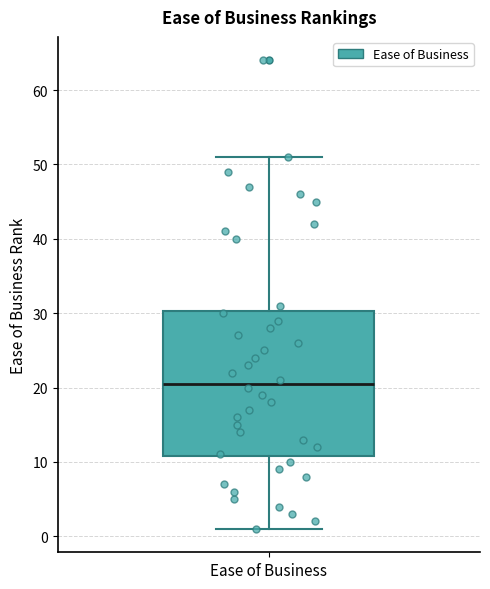

Where does the median line of the box for Ease of Business sit on the y-axis? The values are not printed on the chart, so give them approximately, as read against the axis.

21